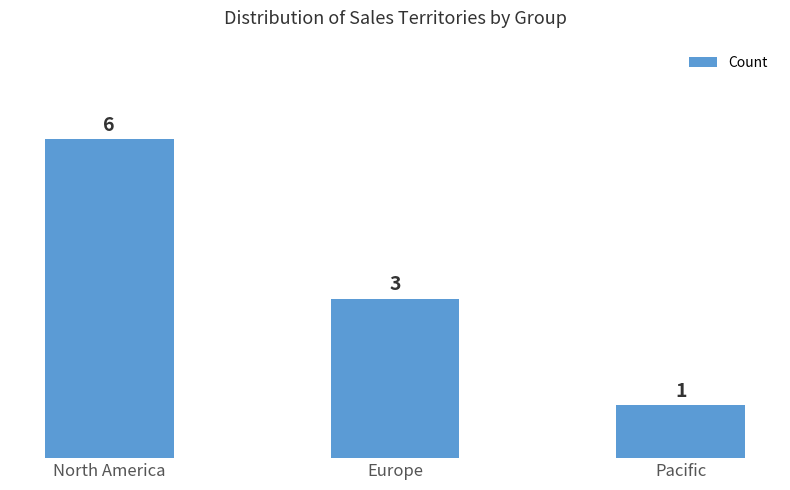

Reading left to right, list all the values displayed in this chart.

North America=6	Europe=3	Pacific=1